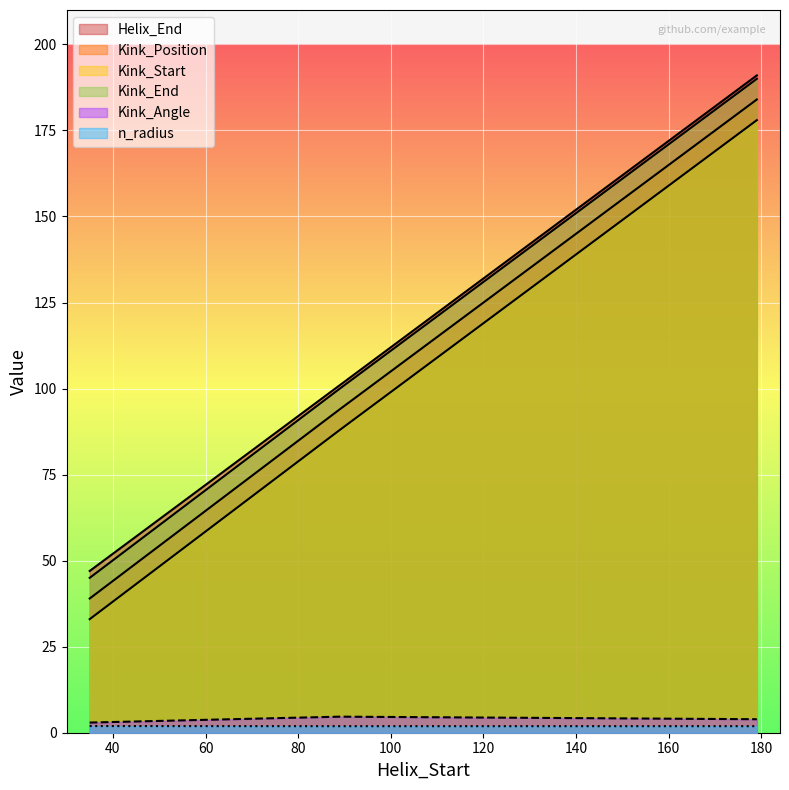

Rank the series at 179 from highest to lowest value.

Helix_End, Kink_End, Kink_Position, Kink_Start, Kink_Angle, n_radius